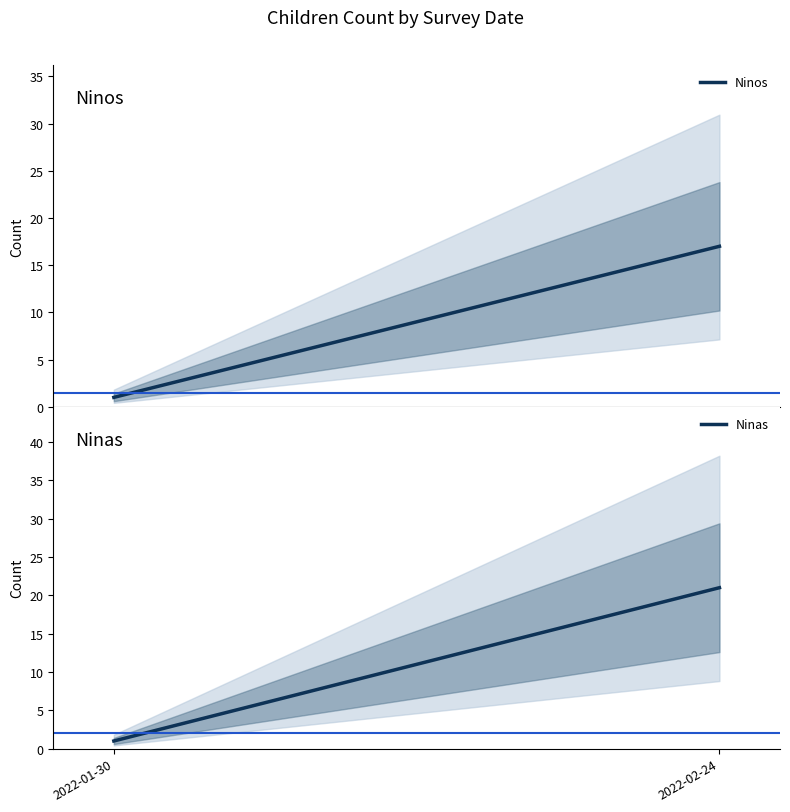

Rank the series by their maximum value, from highest to lowest.

Ninas, Ninos